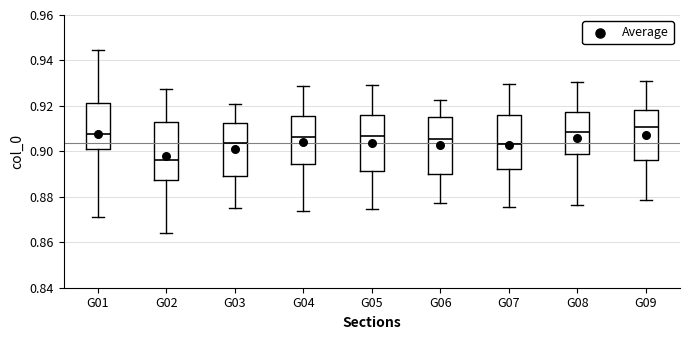

Reading left to right, read every box against the y-axis: the position of its median line, the range the box covers, and the ends of its whiskers. The values are not printed on the chart, so give them approximately, as read against the axis.

G01: median 0.908, box 0.900 to 0.922, whiskers 0.870 to 0.944
G02: median 0.896, box 0.888 to 0.914, whiskers 0.864 to 0.928
G03: median 0.904, box 0.890 to 0.912, whiskers 0.876 to 0.922
G04: median 0.906, box 0.894 to 0.916, whiskers 0.874 to 0.928
G05: median 0.906, box 0.892 to 0.916, whiskers 0.874 to 0.930
G06: median 0.906, box 0.890 to 0.916, whiskers 0.878 to 0.922
G07: median 0.904, box 0.892 to 0.916, whiskers 0.876 to 0.930
G08: median 0.908, box 0.900 to 0.918, whiskers 0.876 to 0.930
G09: median 0.910, box 0.896 to 0.918, whiskers 0.878 to 0.932